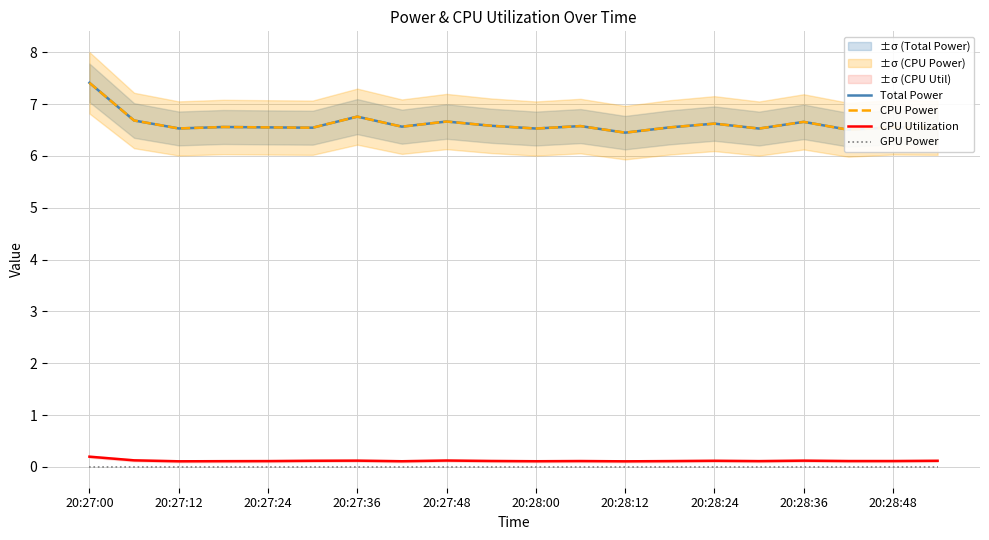

How many distinct data groups are displayed?

4